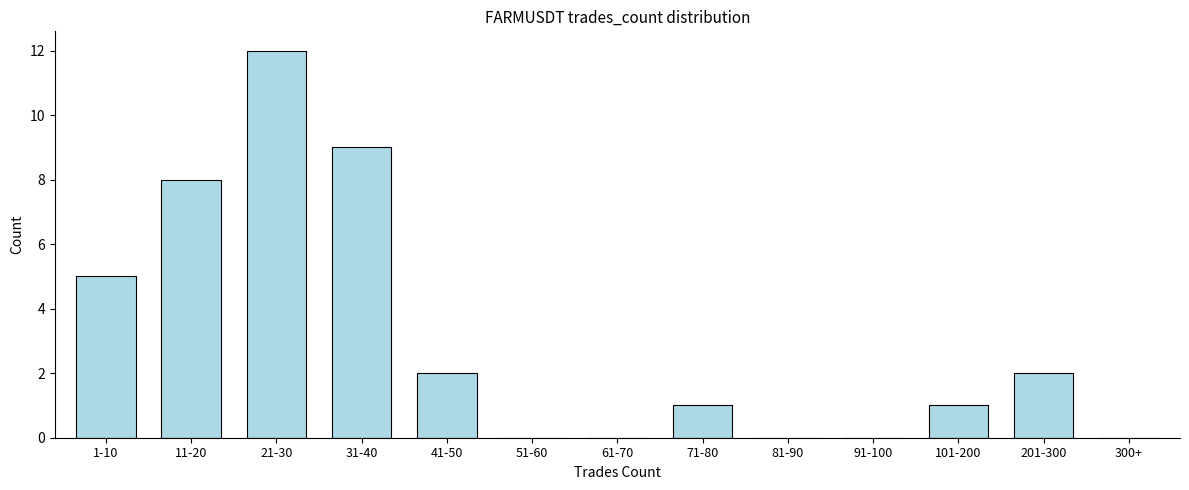

Reading left to right, extract all data points from this chart.

1-10=5	11-20=8	21-30=12	31-40=9	41-50=2	51-60=0	61-70=0	71-80=1	81-90=0	91-100=0	101-200=1	201-300=2	300+=0